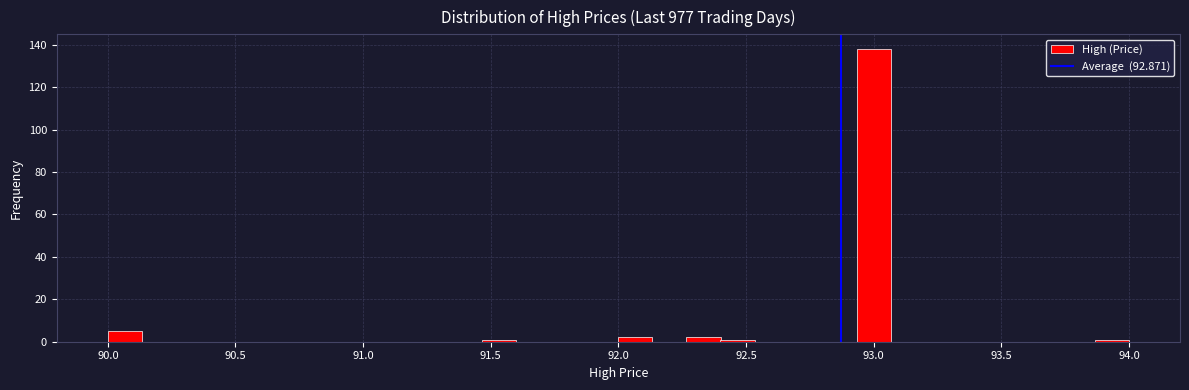

Around what value on the x-axis is the tallest bar? Give the approximate position of its centre, as read against the axis.

93.00